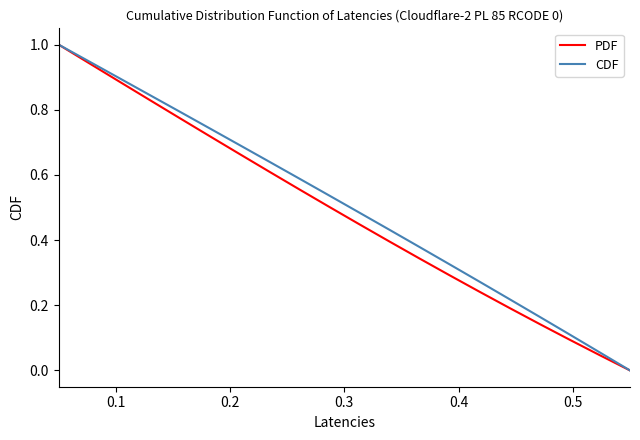

What is the maximum value shown in the chart?

1.0